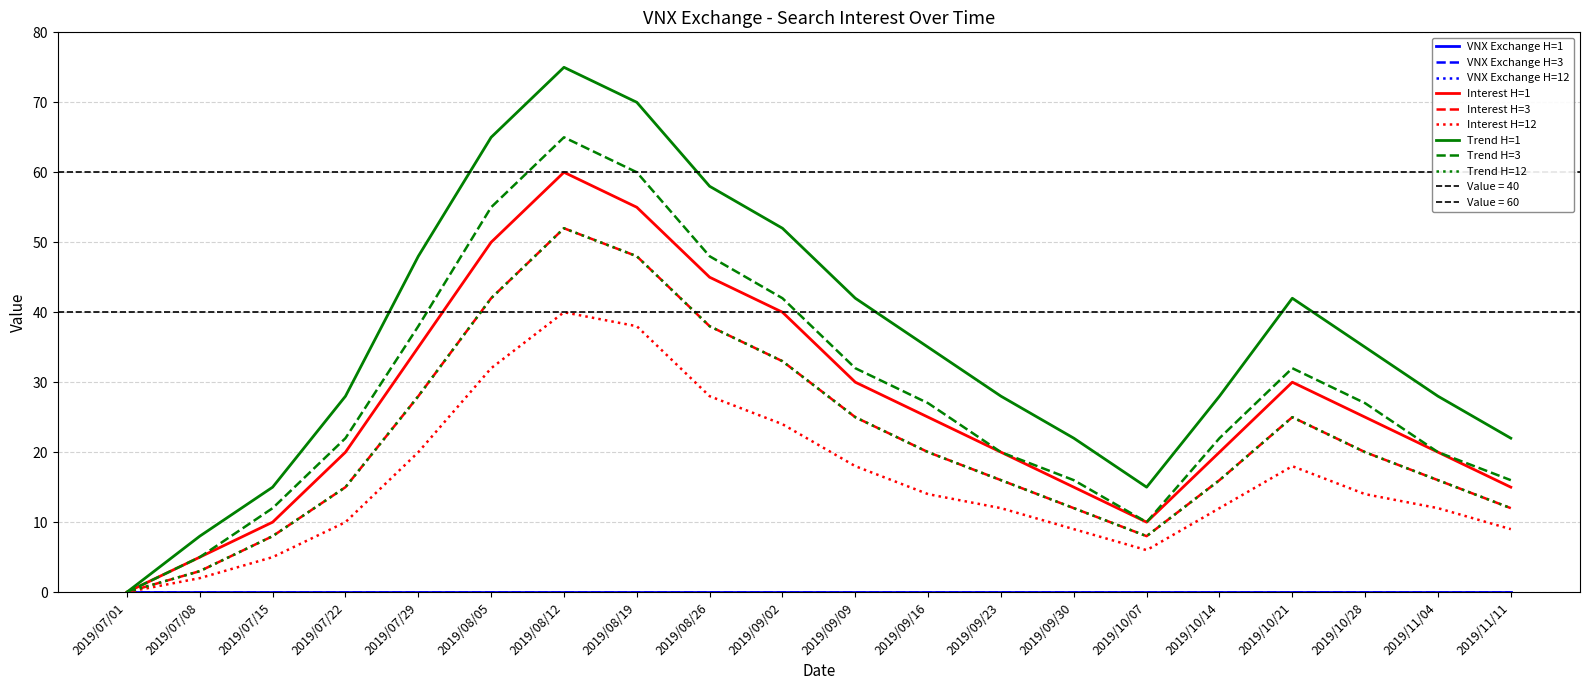

At 2019/11/04, list the series in order from smallest to largest.

Interest H=12, Interest H=3, Trend H=12, Interest H=1, Trend H=3, Trend H=1